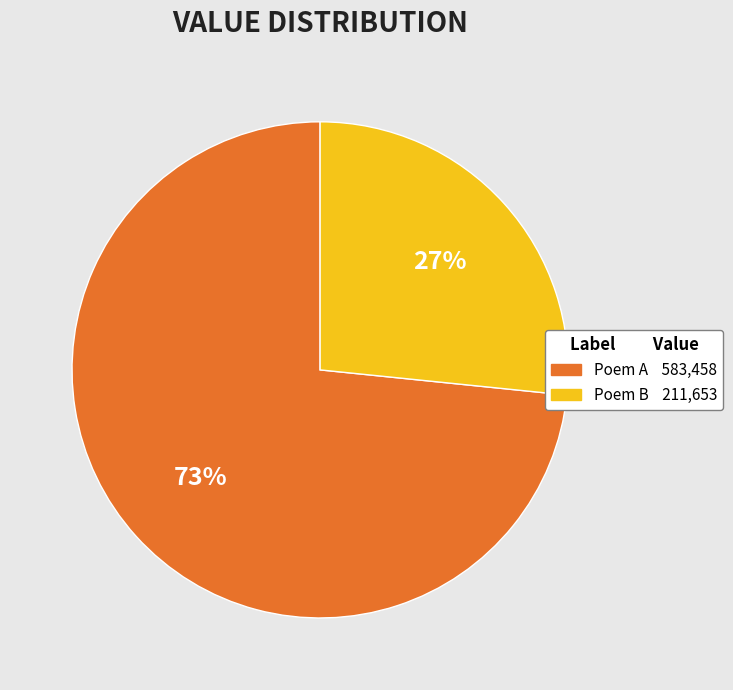

How many slices are in this pie chart?

2